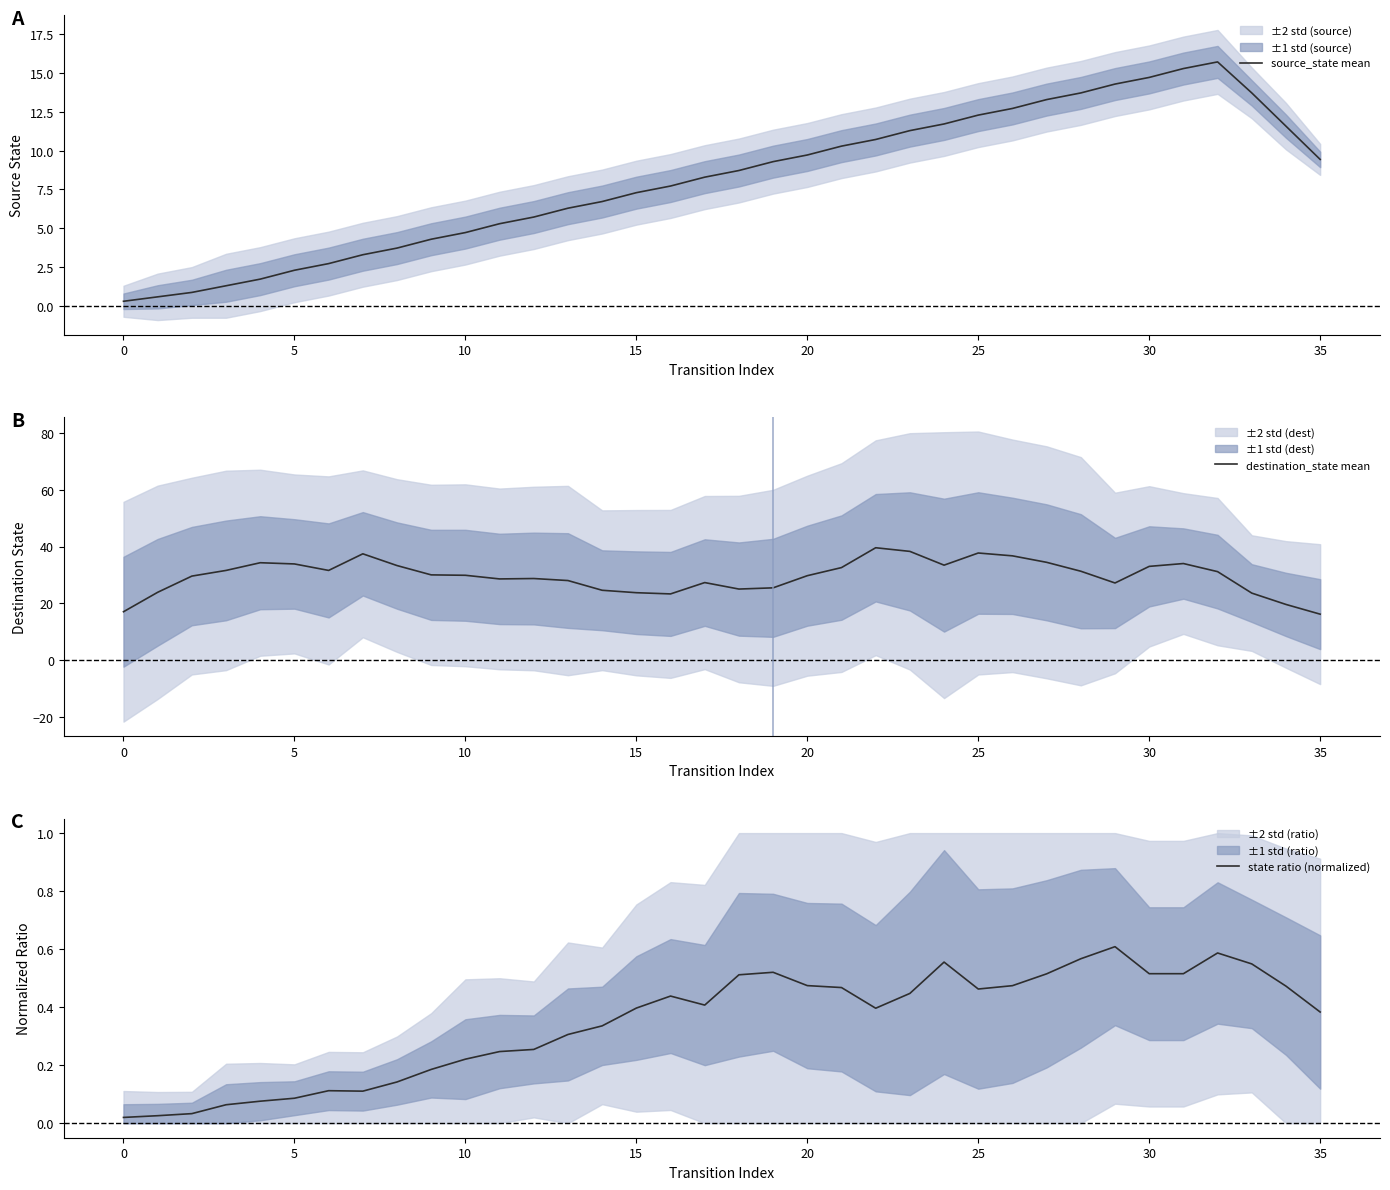

What is the approximate value of source_state mean at 15?

7.3